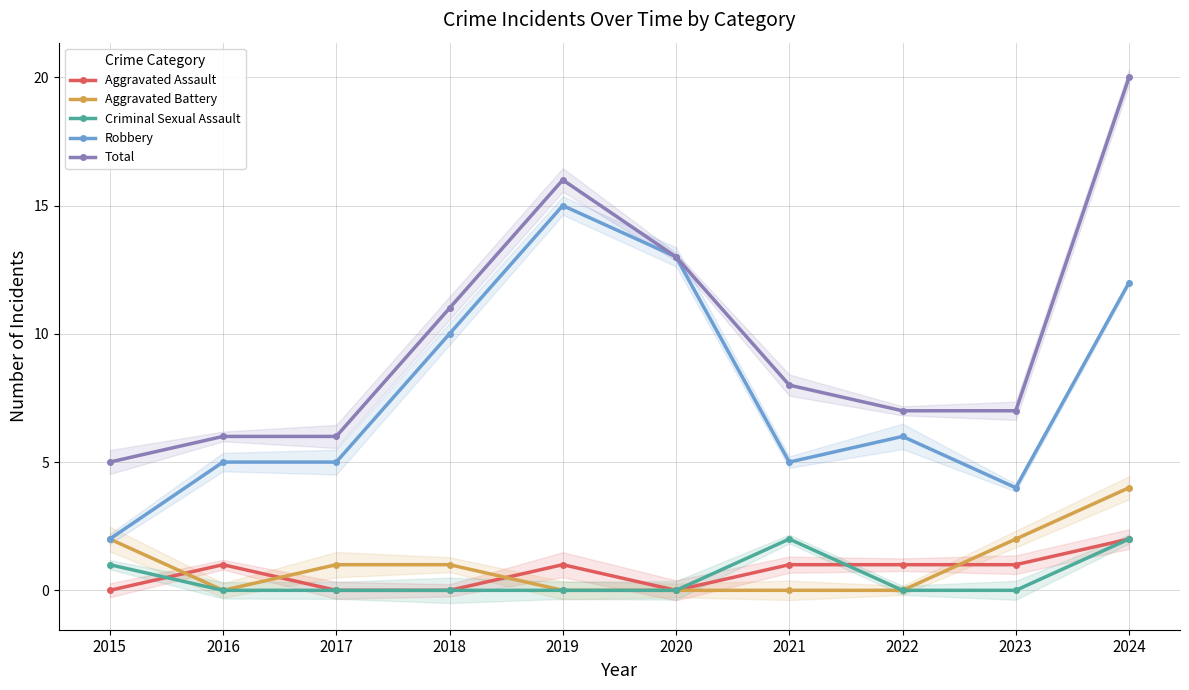

How many interior local peaks does the Total series have?

1